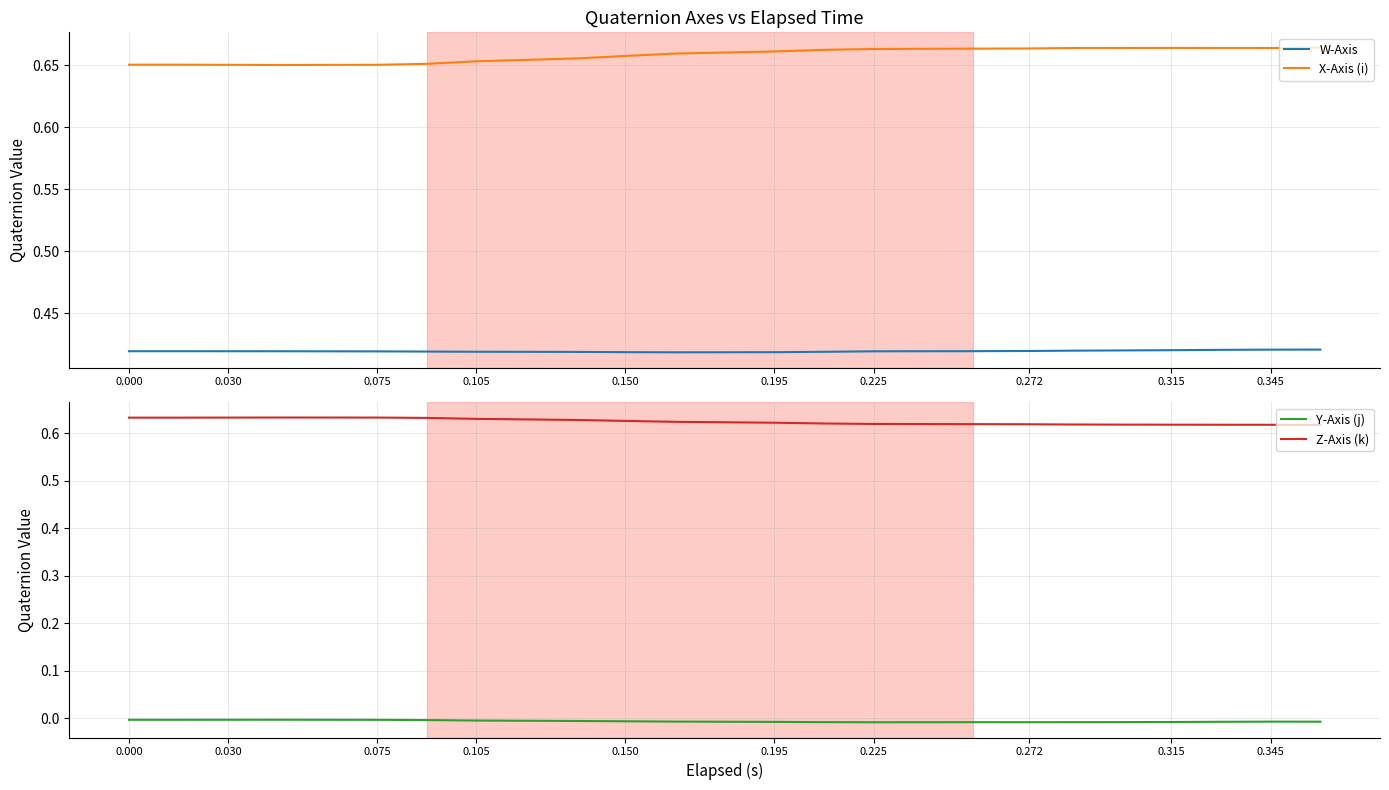

True or false: W-Axis and X-Axis (i) intersect in this chart.

False